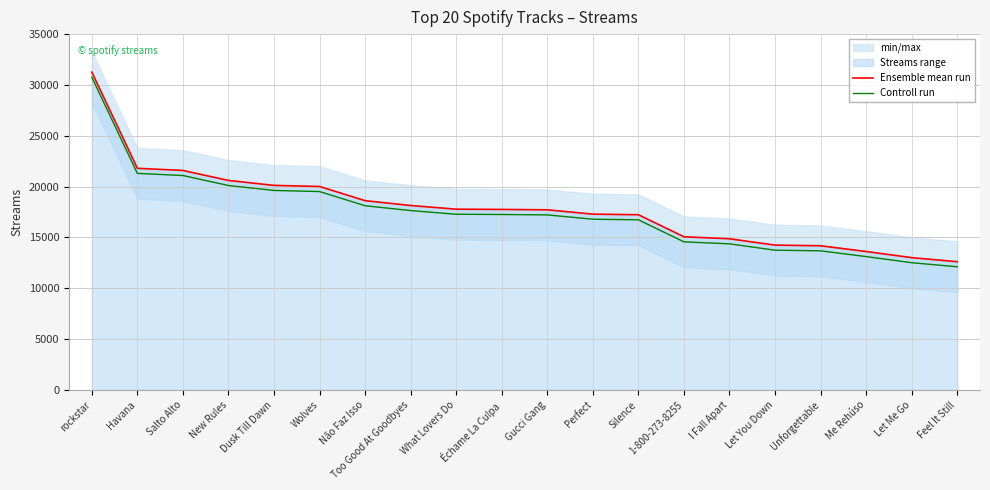

Rank the series by their maximum value, from lowest to highest.

Controll run, Ensemble mean run